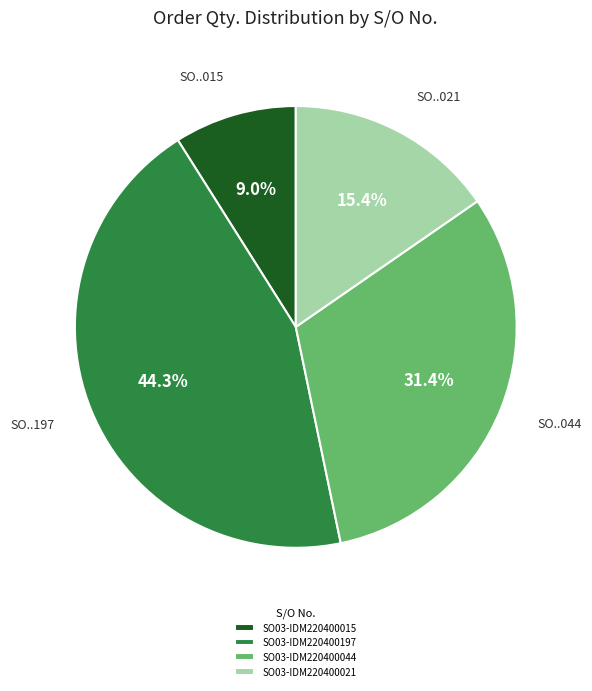

Count the number of slices in the pie.

4